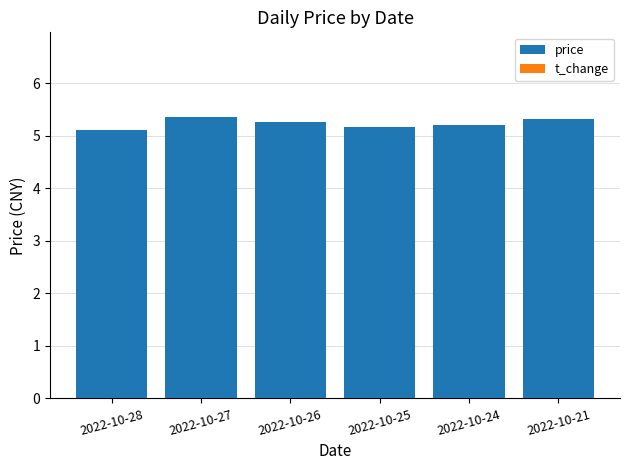

What is the ratio of the value at 2022-10-28 to the value at 2022-10-27?

1.0